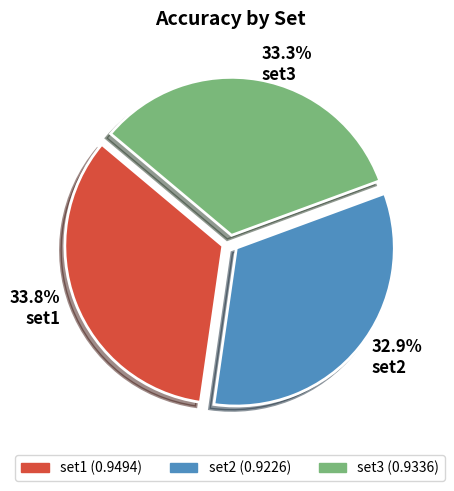

Combined, do 33.8% set1 and 32.9% set2 account for over 50%?

Yes